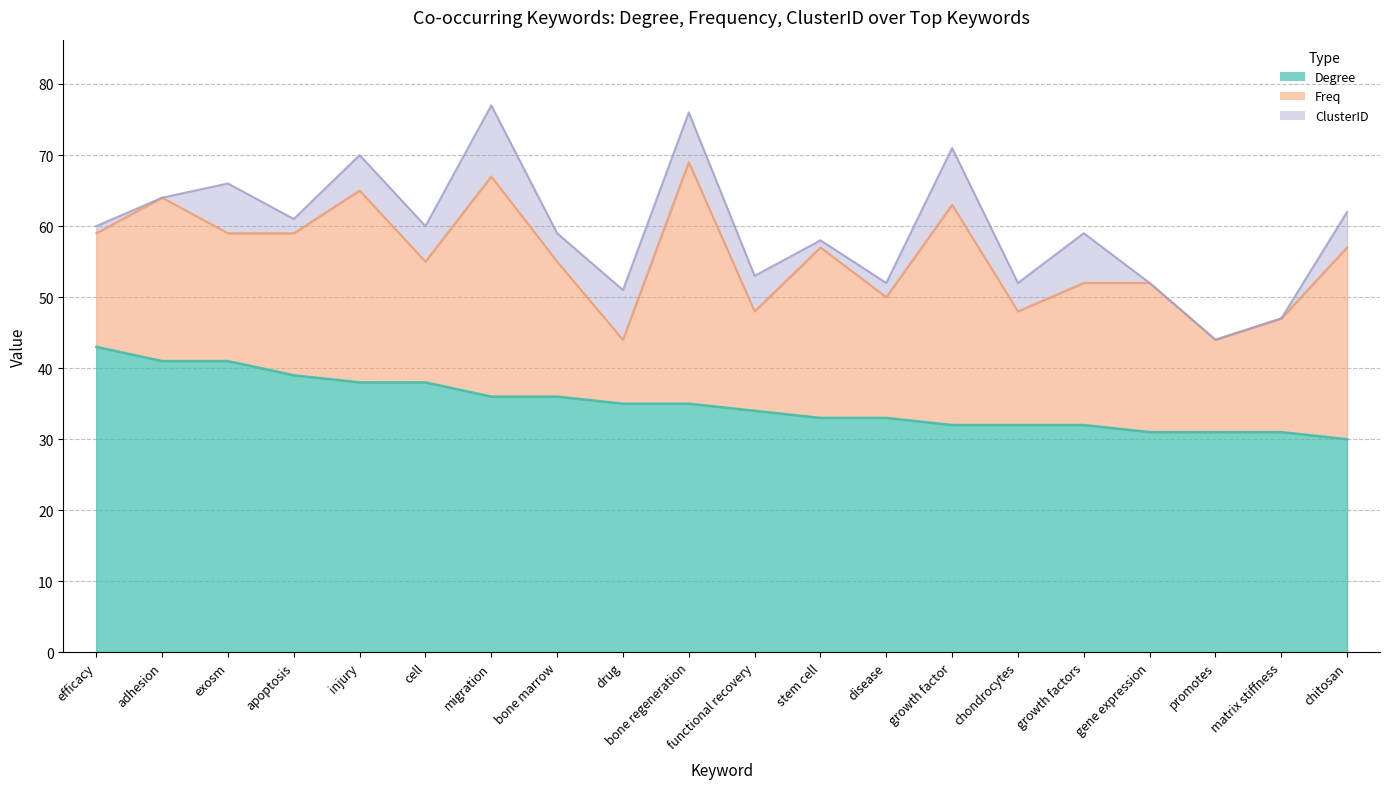

Where is the first local minimum for ClusterID?

adhesion